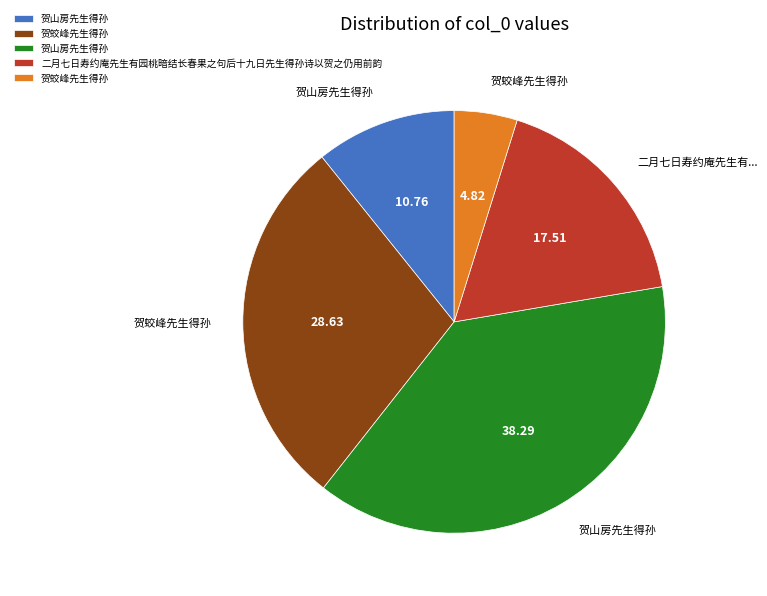

Is there a majority slice in this chart?

No